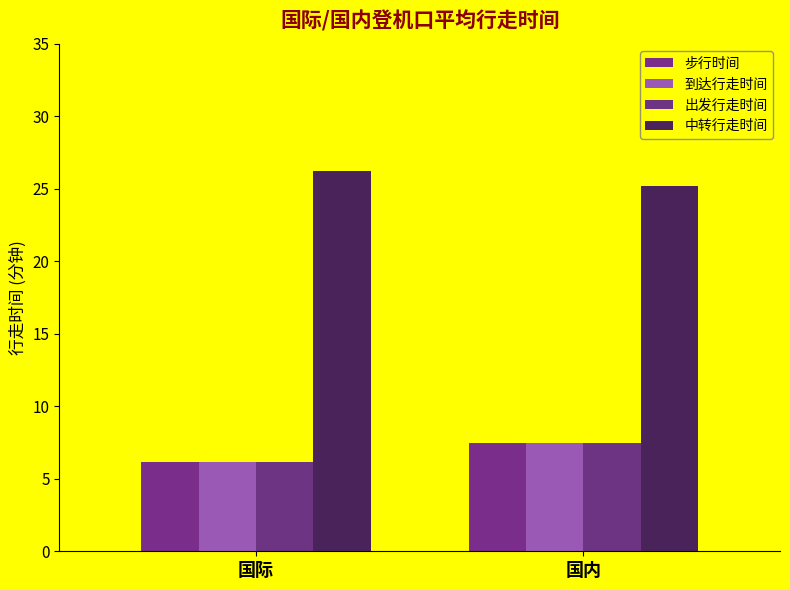

Reading left to right, what are all the values shown in this chart?

步行时间: 6.1	7.5
到达行走时间: 6.1	7.5
出发行走时间: 6.1	7.5
中转行走时间: 26.2	25.2